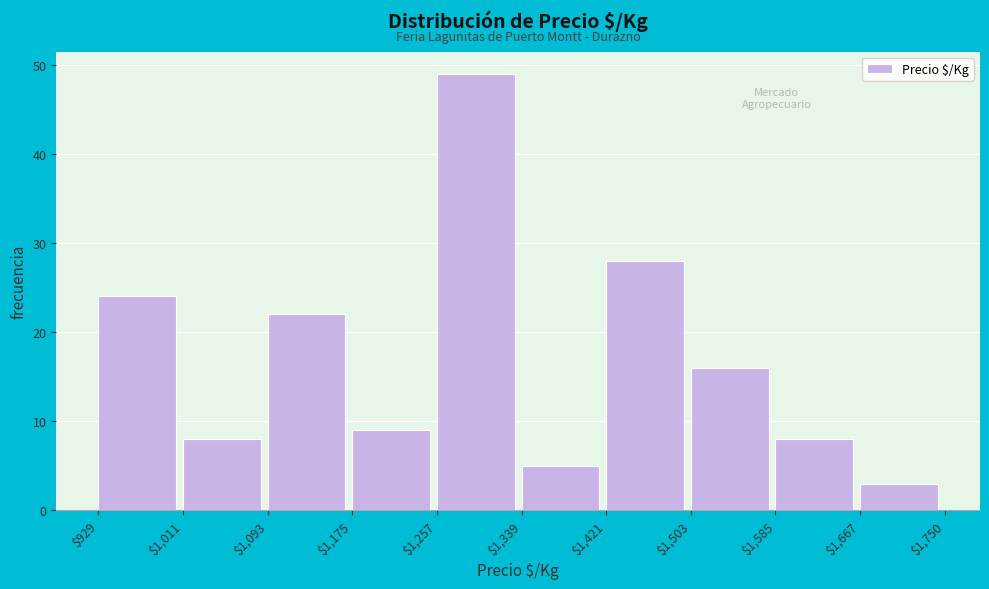

Reading left to right, transcribe this chart: for each bar, give the range it covers on the x-axis and its height. The values are not printed on the chart, so give them approximately, as read against the axis.

$929 to $1,011: 24
$1,011 to $1,093: 8
$1,093 to $1,175: 22
$1,175 to $1,257: 9
$1,257 to $1,339: 49
$1,339 to $1,421: 5
$1,421 to $1,503: 28
$1,503 to $1,585: 16
$1,585 to $1,667: 8
$1,667 to $1,750: 3